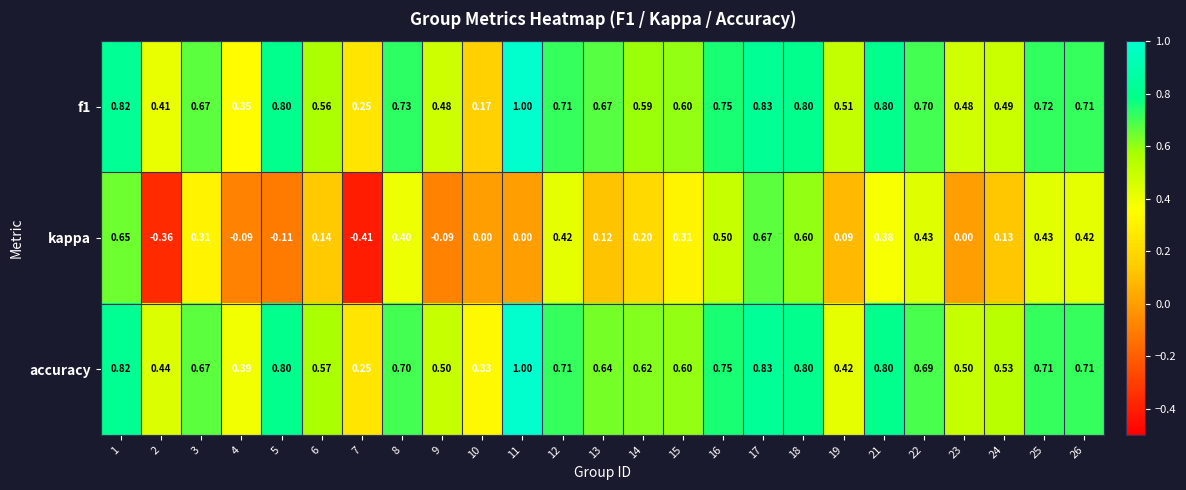

Is the value of accuracy at 4 greater than the value of f1 at 13?

No